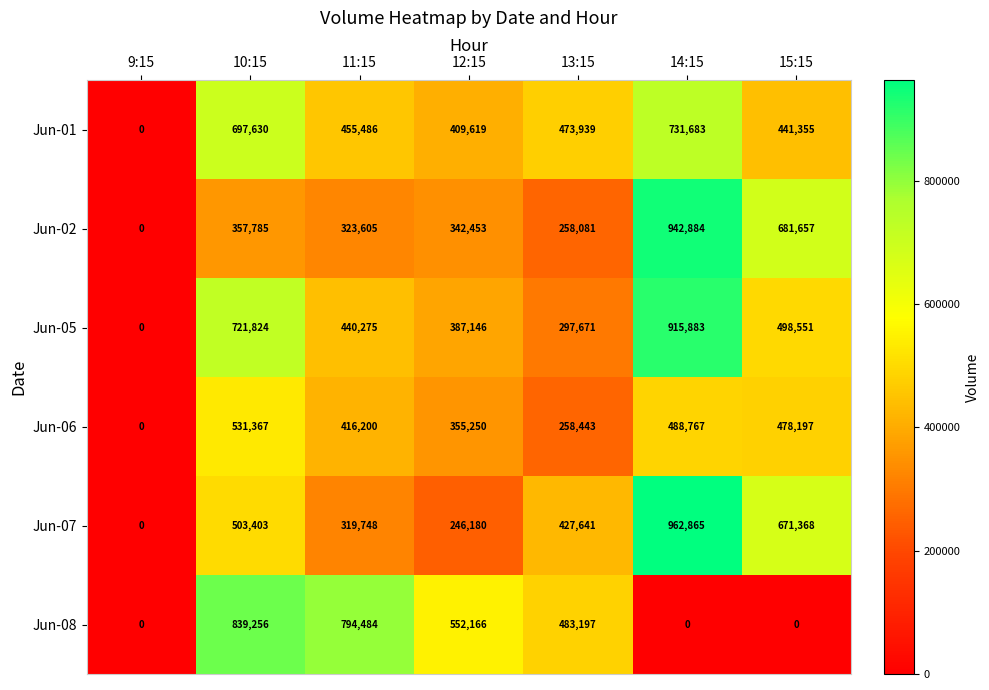

Which category has the lowest value in the Jun-07 series?

9:15